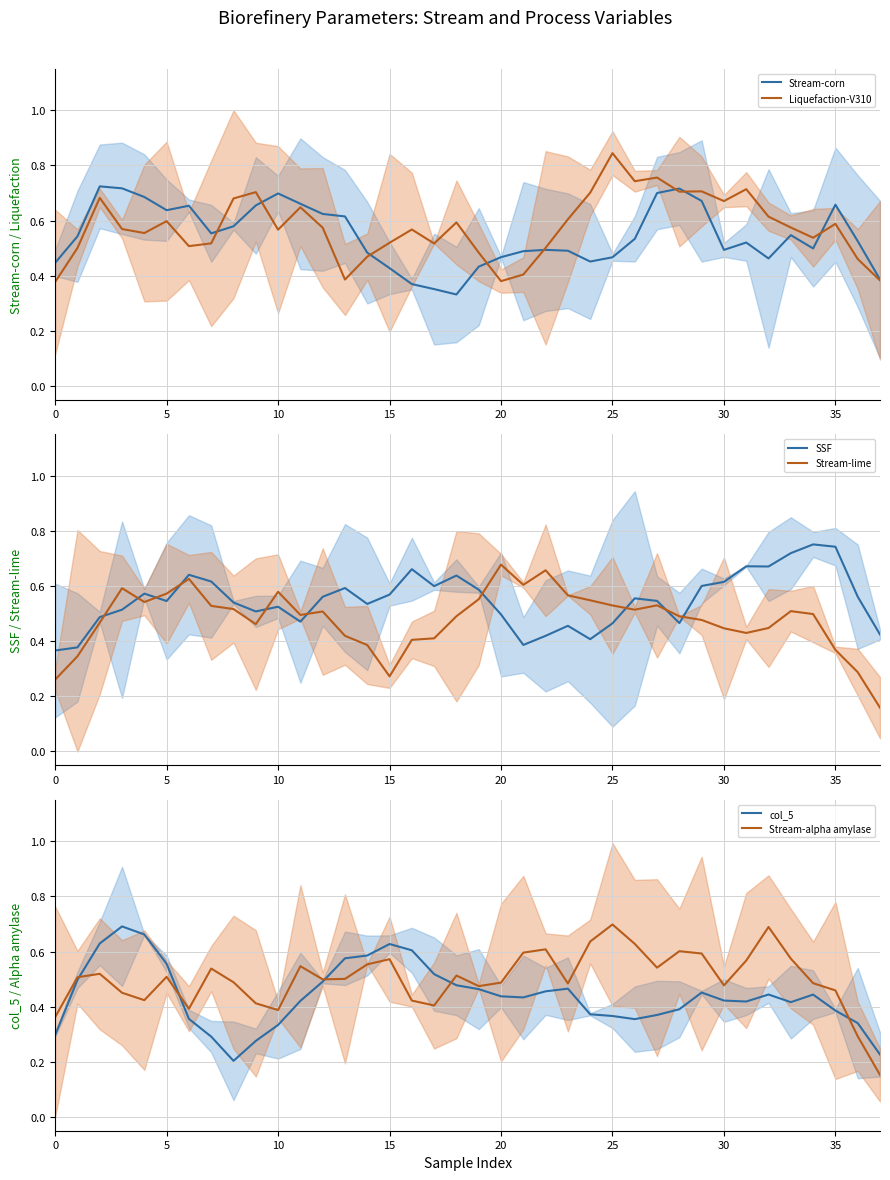

True or false: Stream-alpha amylase mean has more than 2 points higher than both neighbors.

True